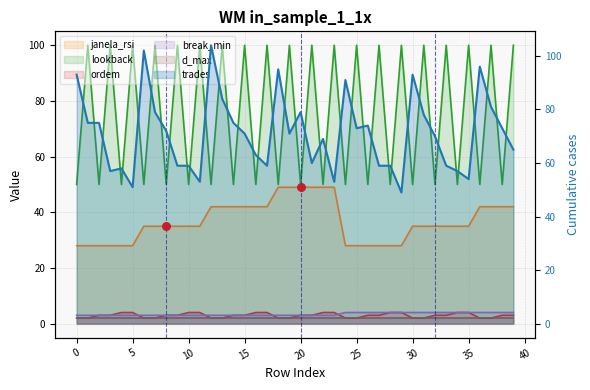

Which series reaches the maximum Y coordinate?

trades